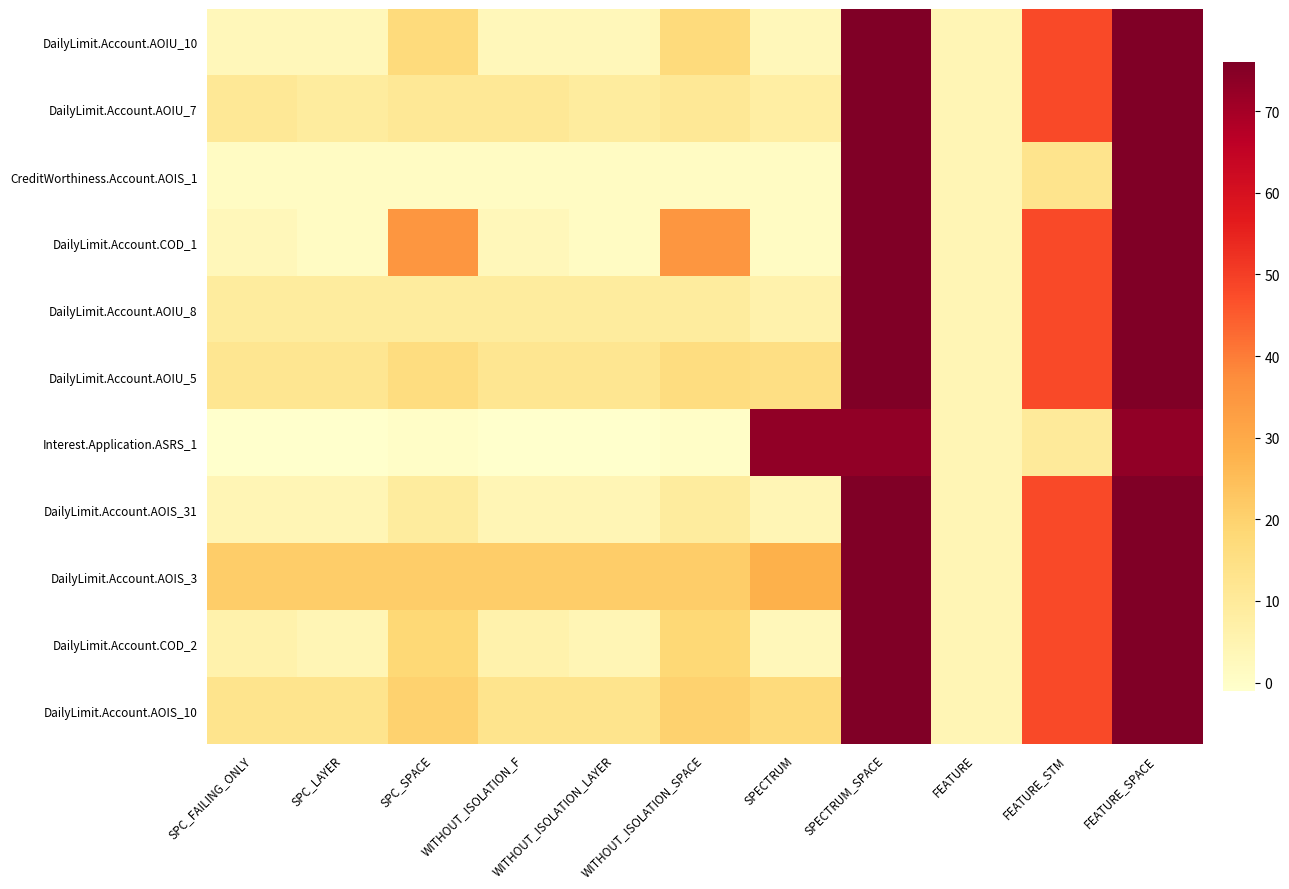

Reading right to left, what are all the values shown in this chart?

DailyLimit.Account.AOIU_10: FEATURE_SPACE=76	FEATURE_STM=48	FEATURE=4	SPECTRUM_SPACE=76	SPECTRUM=3	WITHOUT_ISOLATION_SPACE=17	WITHOUT_ISOLATION_LAYER=3	WITHOUT_ISOLATION_F=3	SPC_SPACE=17	SPC_LAYER=3	SPC_FAILING_ONLY=3
DailyLimit.Account.AOIU_7: FEATURE_SPACE=76	FEATURE_STM=48	FEATURE=4	SPECTRUM_SPACE=76	SPECTRUM=8	WITHOUT_ISOLATION_SPACE=11	WITHOUT_ISOLATION_LAYER=9	WITHOUT_ISOLATION_F=11	SPC_SPACE=11	SPC_LAYER=9	SPC_FAILING_ONLY=11
CreditWorthiness.Account.AOIS_1: FEATURE_SPACE=76	FEATURE_STM=13	FEATURE=4	SPECTRUM_SPACE=76	SPECTRUM=1	WITHOUT_ISOLATION_SPACE=1	WITHOUT_ISOLATION_LAYER=1	WITHOUT_ISOLATION_F=1	SPC_SPACE=1	SPC_LAYER=1	SPC_FAILING_ONLY=1
DailyLimit.Account.COD_1: FEATURE_SPACE=76	FEATURE_STM=48	FEATURE=4	SPECTRUM_SPACE=76	SPECTRUM=1	WITHOUT_ISOLATION_SPACE=35	WITHOUT_ISOLATION_LAYER=1	WITHOUT_ISOLATION_F=3	SPC_SPACE=35	SPC_LAYER=1	SPC_FAILING_ONLY=3
DailyLimit.Account.AOIU_8: FEATURE_SPACE=76	FEATURE_STM=48	FEATURE=4	SPECTRUM_SPACE=76	SPECTRUM=6	WITHOUT_ISOLATION_SPACE=9	WITHOUT_ISOLATION_LAYER=9	WITHOUT_ISOLATION_F=9	SPC_SPACE=9	SPC_LAYER=9	SPC_FAILING_ONLY=9
DailyLimit.Account.AOIU_5: FEATURE_SPACE=76	FEATURE_STM=48	FEATURE=4	SPECTRUM_SPACE=76	SPECTRUM=15	WITHOUT_ISOLATION_SPACE=16	WITHOUT_ISOLATION_LAYER=12	WITHOUT_ISOLATION_F=12	SPC_SPACE=16	SPC_LAYER=12	SPC_FAILING_ONLY=12
Interest.Application.ASRS_1: FEATURE_SPACE=73	FEATURE_STM=10	FEATURE=4	SPECTRUM_SPACE=73	SPECTRUM=73	WITHOUT_ISOLATION_SPACE=0	WITHOUT_ISOLATION_LAYER=-1	WITHOUT_ISOLATION_F=-1	SPC_SPACE=0	SPC_LAYER=-1	SPC_FAILING_ONLY=-1
DailyLimit.Account.AOIS_31: FEATURE_SPACE=76	FEATURE_STM=48	FEATURE=4	SPECTRUM_SPACE=76	SPECTRUM=4	WITHOUT_ISOLATION_SPACE=9	WITHOUT_ISOLATION_LAYER=4	WITHOUT_ISOLATION_F=4	SPC_SPACE=9	SPC_LAYER=4	SPC_FAILING_ONLY=4
DailyLimit.Account.AOIS_3: FEATURE_SPACE=76	FEATURE_STM=48	FEATURE=4	SPECTRUM_SPACE=76	SPECTRUM=28	WITHOUT_ISOLATION_SPACE=21	WITHOUT_ISOLATION_LAYER=21	WITHOUT_ISOLATION_F=21	SPC_SPACE=21	SPC_LAYER=21	SPC_FAILING_ONLY=21
DailyLimit.Account.COD_2: FEATURE_SPACE=76	FEATURE_STM=48	FEATURE=4	SPECTRUM_SPACE=76	SPECTRUM=3	WITHOUT_ISOLATION_SPACE=18	WITHOUT_ISOLATION_LAYER=4	WITHOUT_ISOLATION_F=6	SPC_SPACE=18	SPC_LAYER=4	SPC_FAILING_ONLY=6
DailyLimit.Account.AOIS_10: FEATURE_SPACE=76	FEATURE_STM=48	FEATURE=4	SPECTRUM_SPACE=76	SPECTRUM=17	WITHOUT_ISOLATION_SPACE=20	WITHOUT_ISOLATION_LAYER=13	WITHOUT_ISOLATION_F=13	SPC_SPACE=20	SPC_LAYER=13	SPC_FAILING_ONLY=13